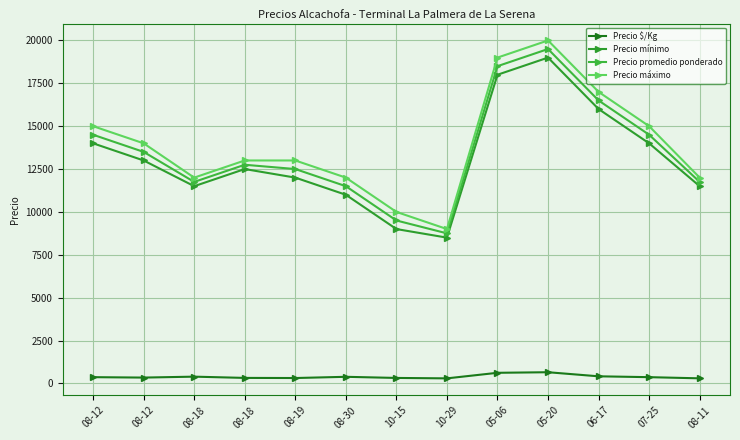

Does the chart have visible grid lines?

Yes